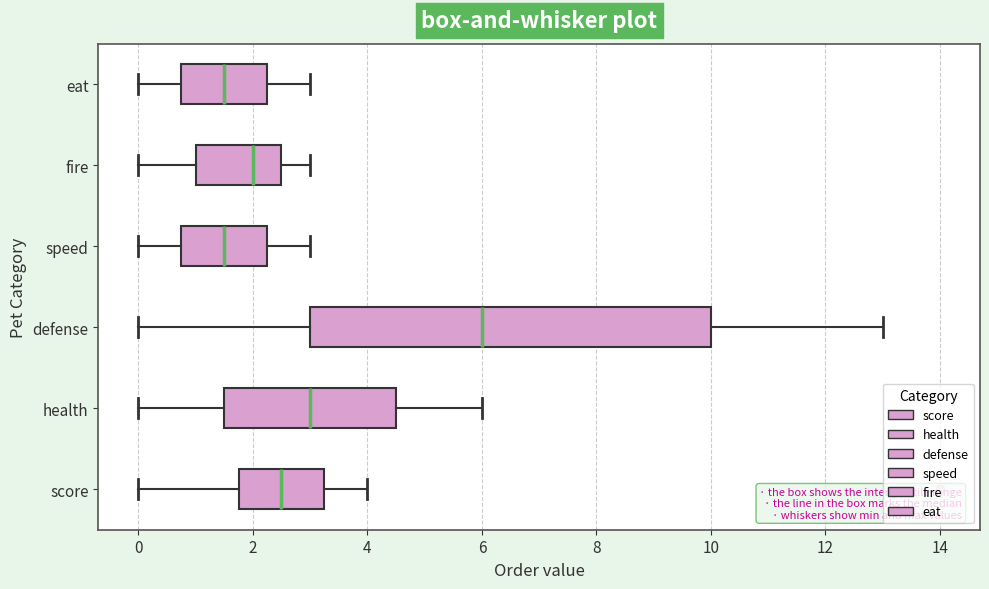

Where is the right edge of the box for eat on the x-axis? The values are not printed on the chart, so give them approximately, as read against the axis.

2.2